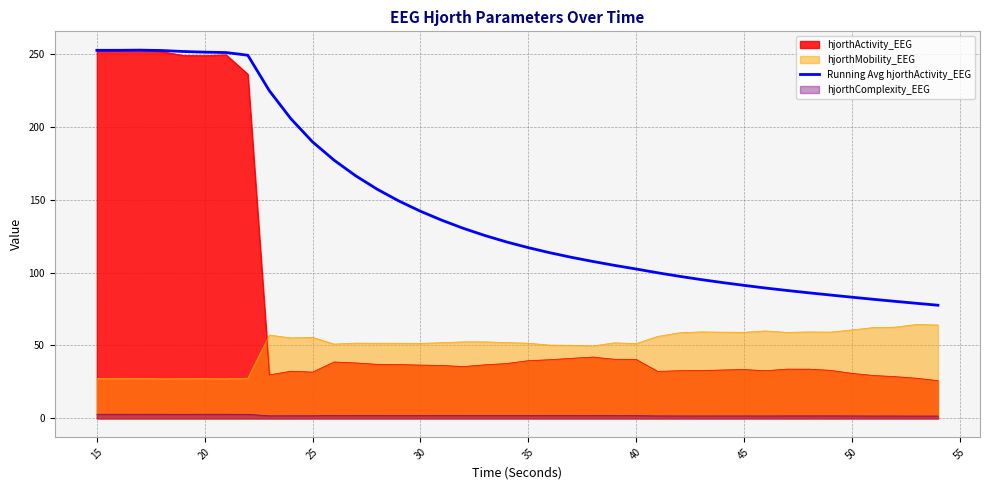

How many lines are shown in the chart?

4